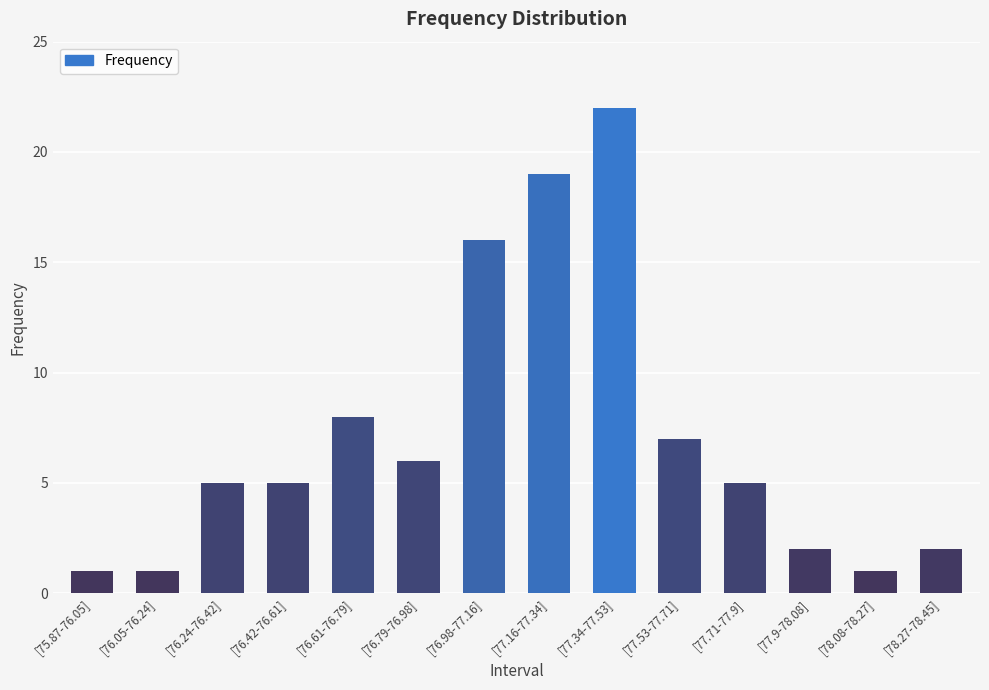

What position from the right is [77.71-77.9]?

4